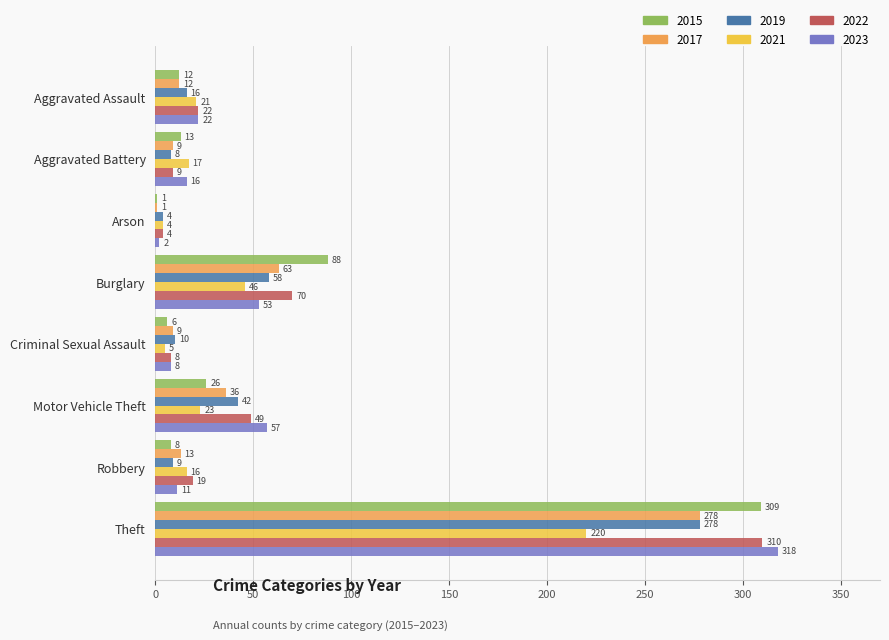

Where is 2015 nearest to the value 155?

Burglary